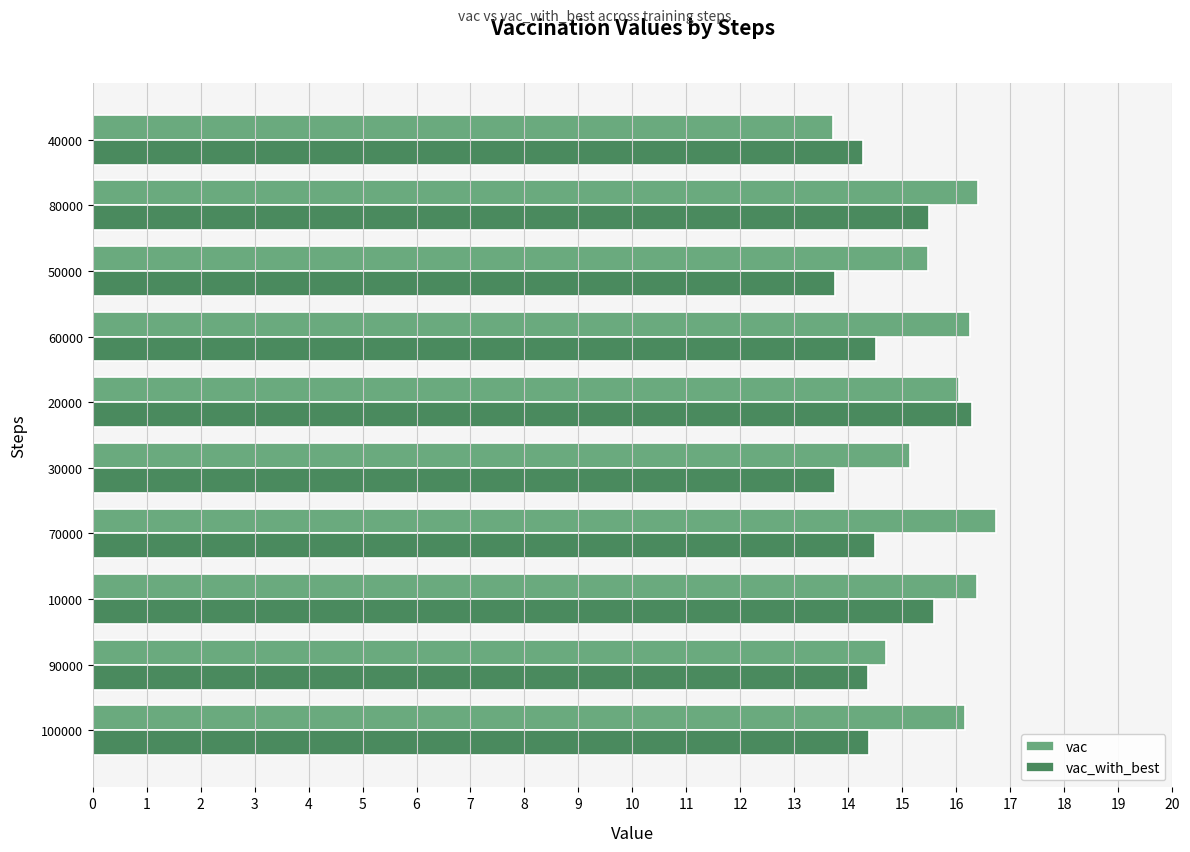

What is the maximum value for vac?

16.7